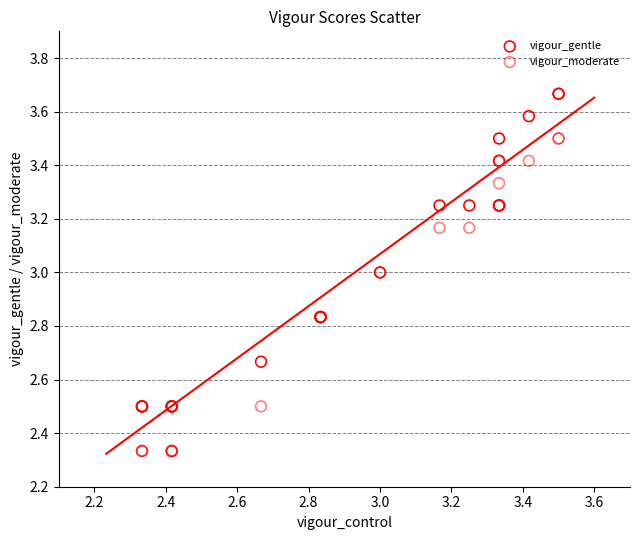

Which series contains the highest Y value?

vigour_gentle